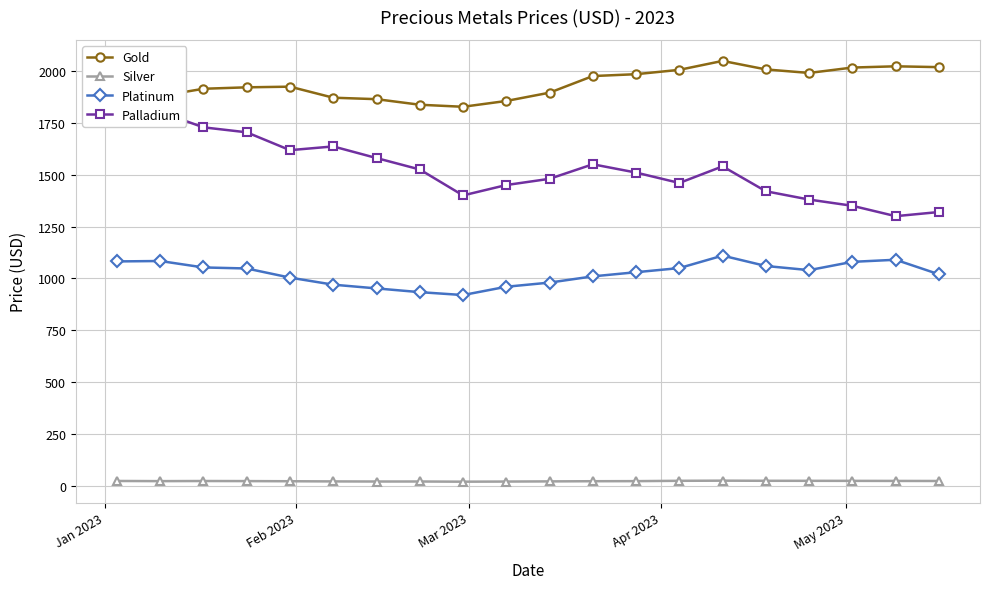

True or false: Silver and Gold cross at least once.

False